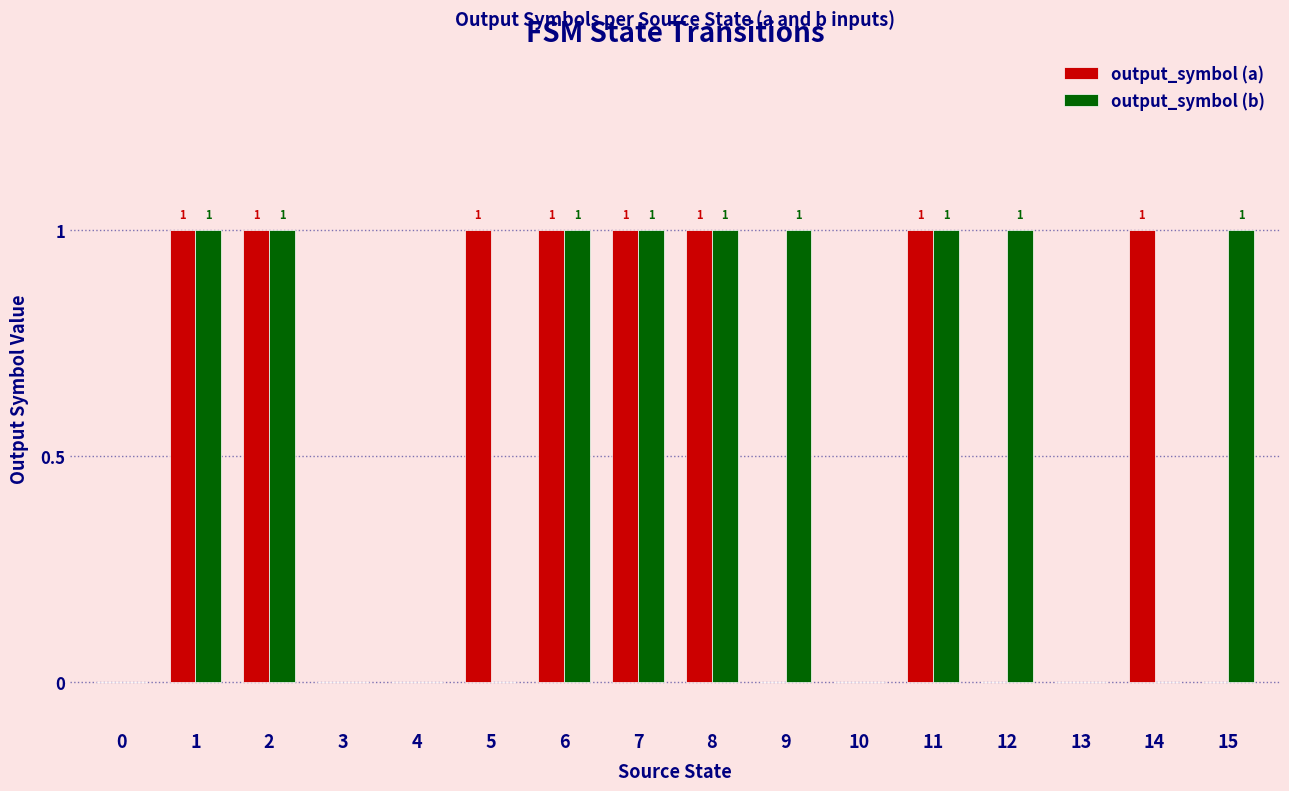

Reading left to right, what are all the values shown in this chart?

output_symbol (a): 0=0	1=1	2=1	3=0	4=0	5=1	6=1	7=1	8=1	9=0	10=0	11=1	12=0	13=0	14=1	15=0
output_symbol (b): 0=0	1=1	2=1	3=0	4=0	5=0	6=1	7=1	8=1	9=1	10=0	11=1	12=1	13=0	14=0	15=1